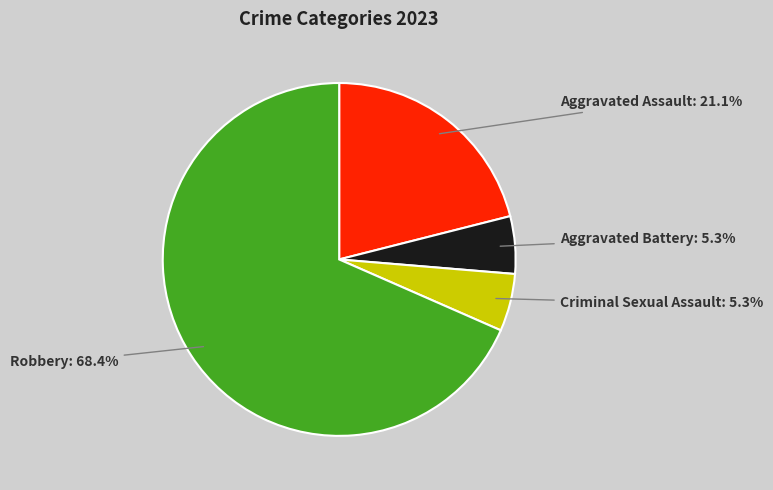

To the nearest percent, what percentage of the pie is Aggravated Battery?

5%